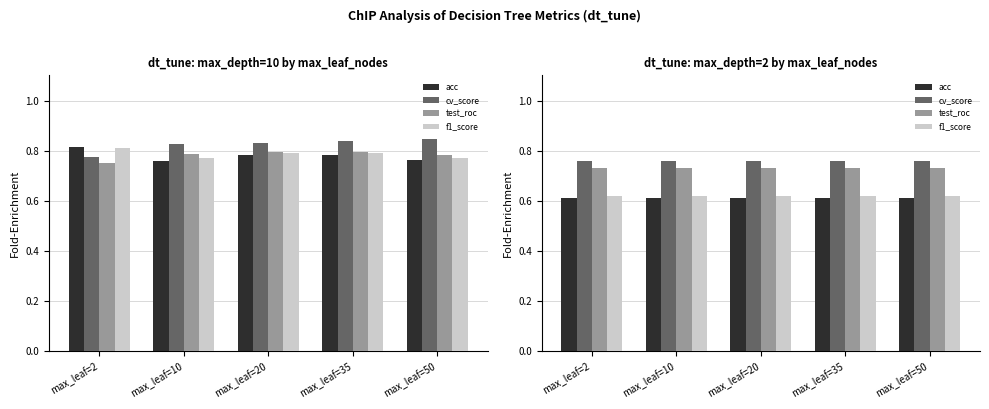

Does the chart contain stacked bars?

No